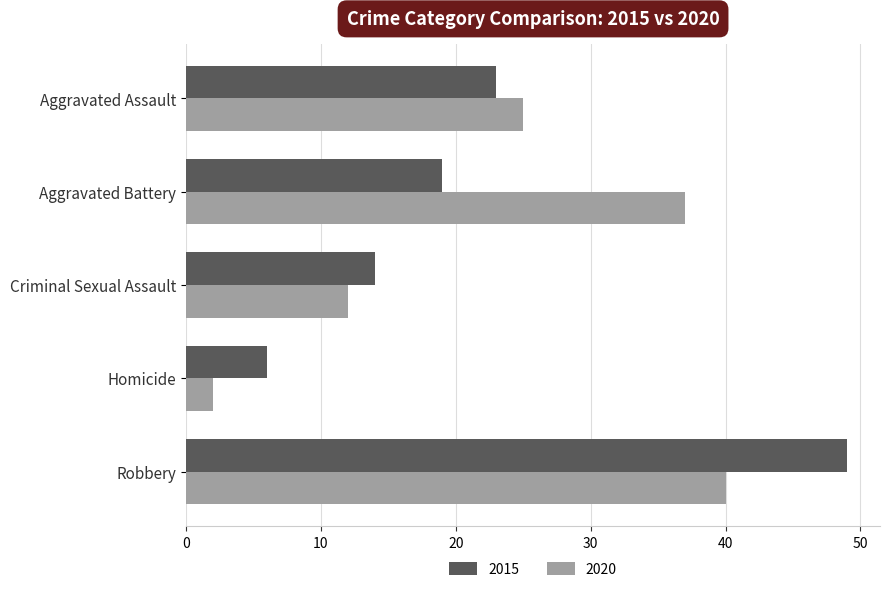

List the labels in order of 2020 value, largest first.

Robbery, Aggravated Battery, Aggravated Assault, Criminal Sexual Assault, Homicide